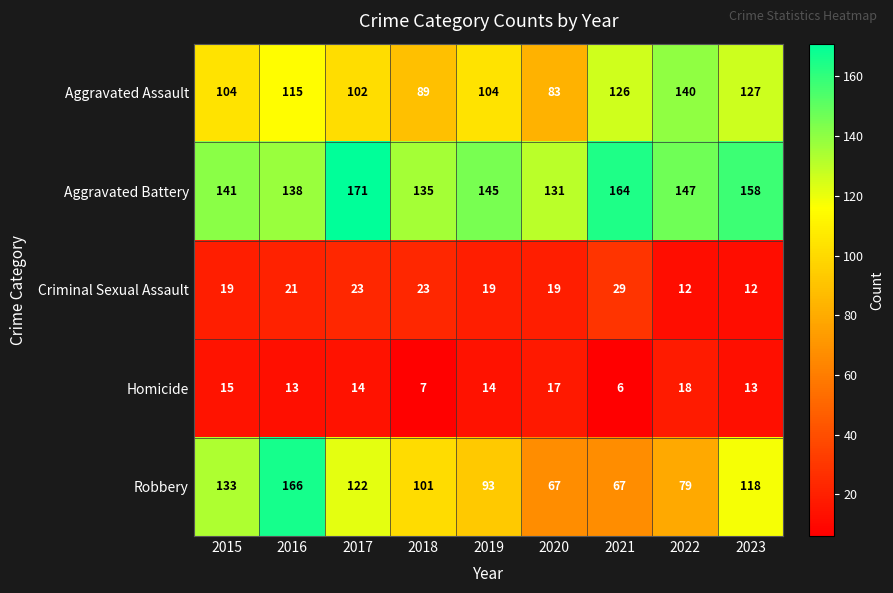

What is the highest value of the Robbery series?

166